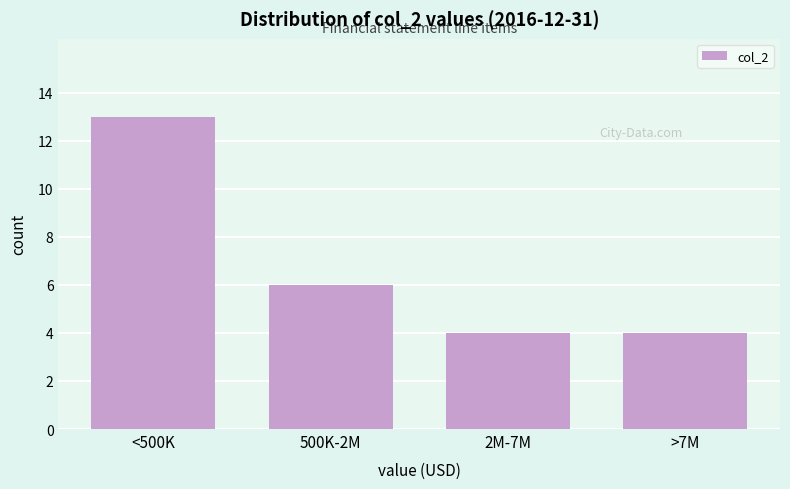

Reading right to left, extract all data points from this chart.

4	4	6	13